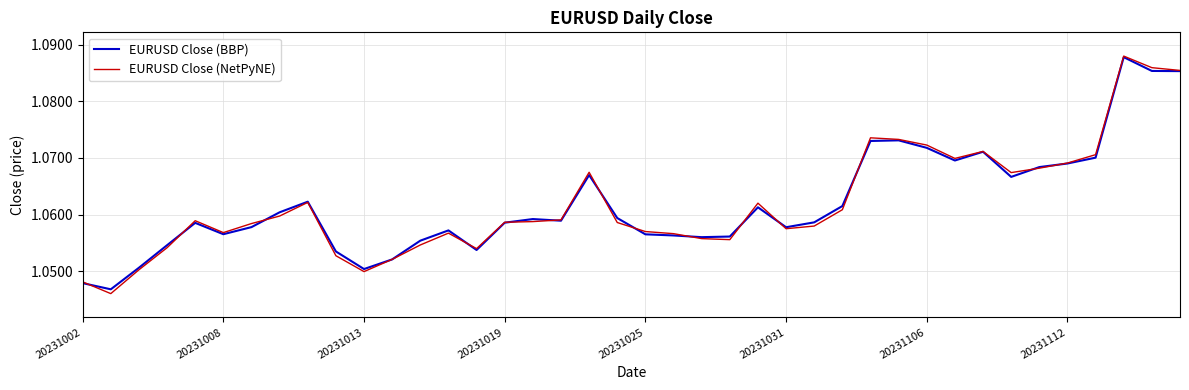

Which series has the widest spread of values?

EURUSD Close (NetPyNE)